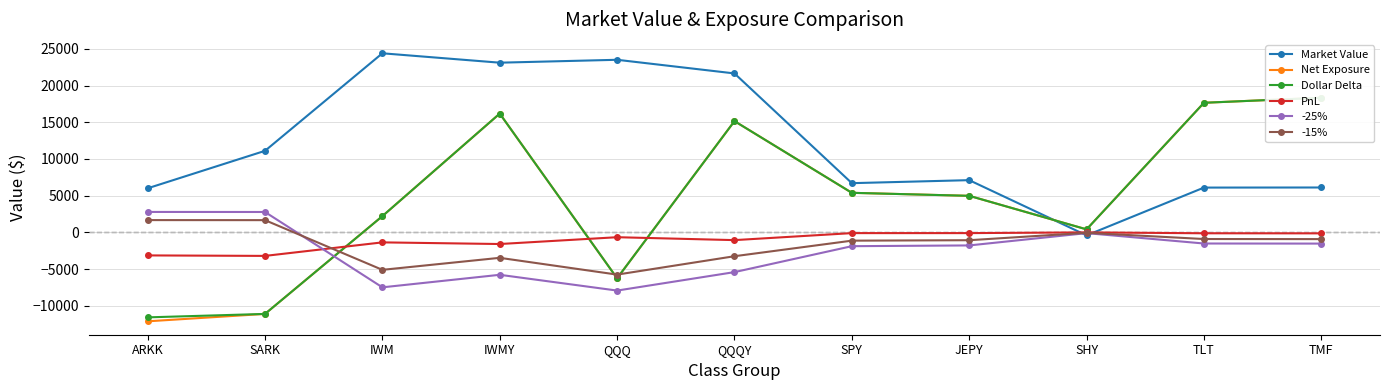

Is this an area chart (filled region under the line)?

No